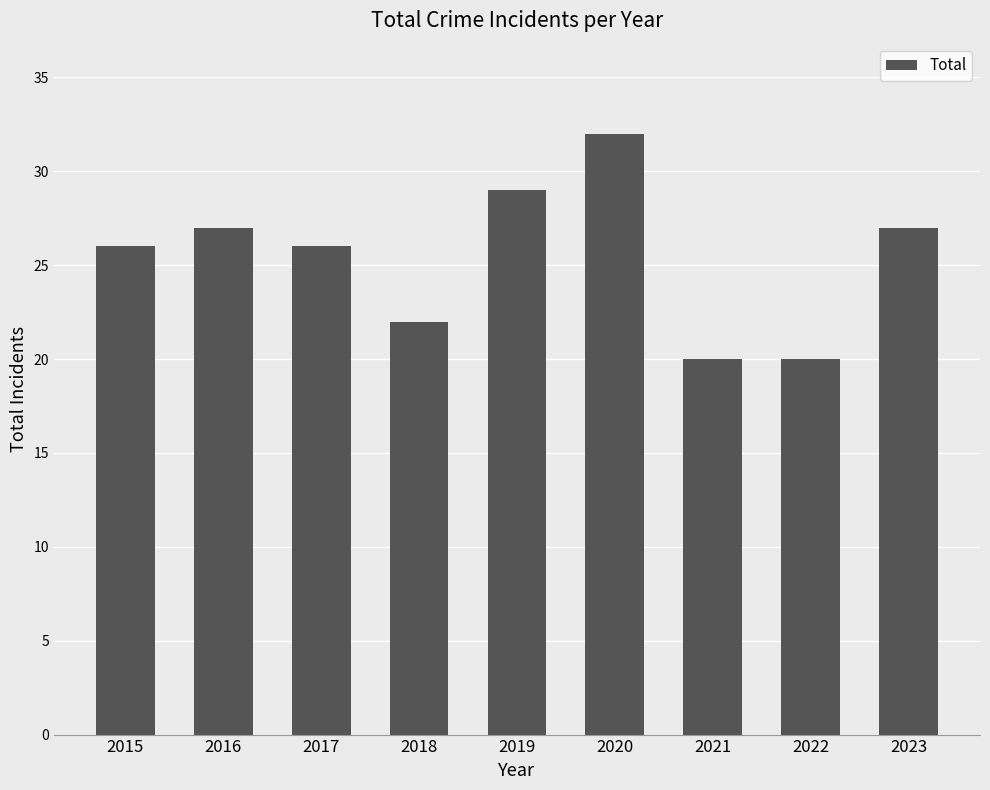

True or false: the data shows 15 at 2019.

False